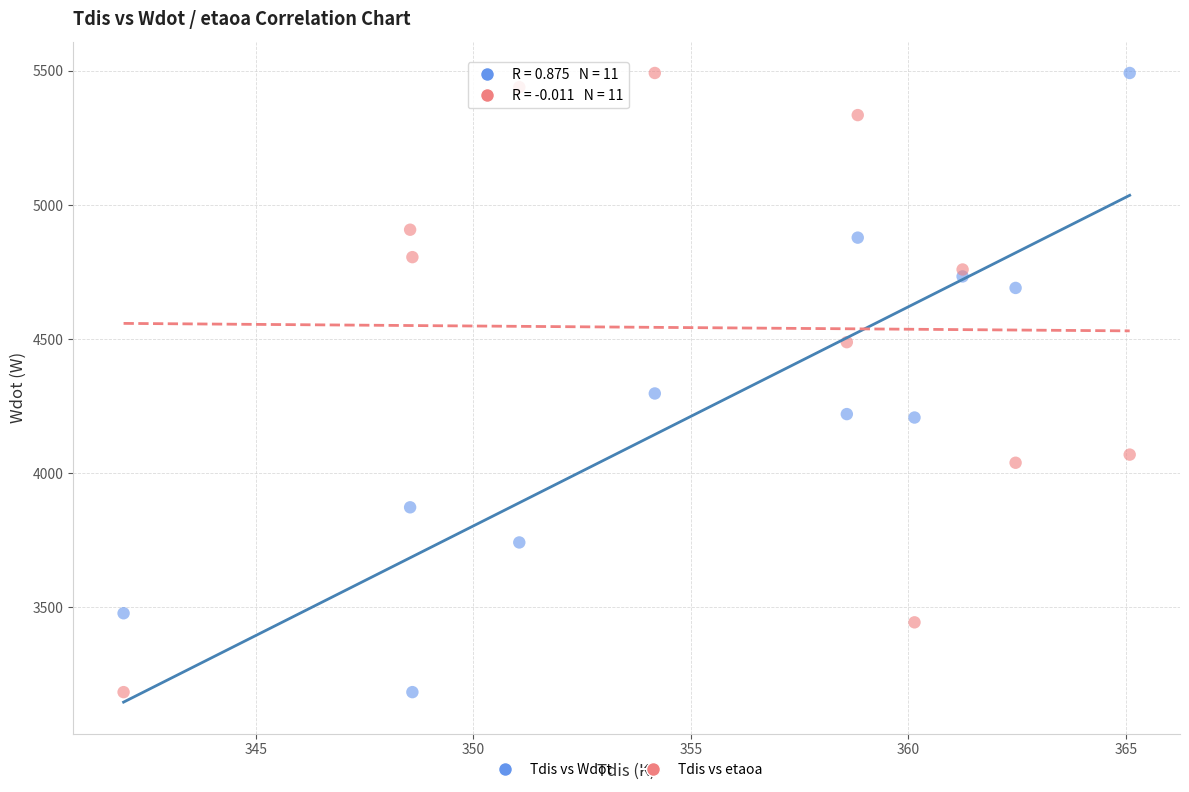

Across all data points, what is the range of Y values (max minus min)?

2310.0